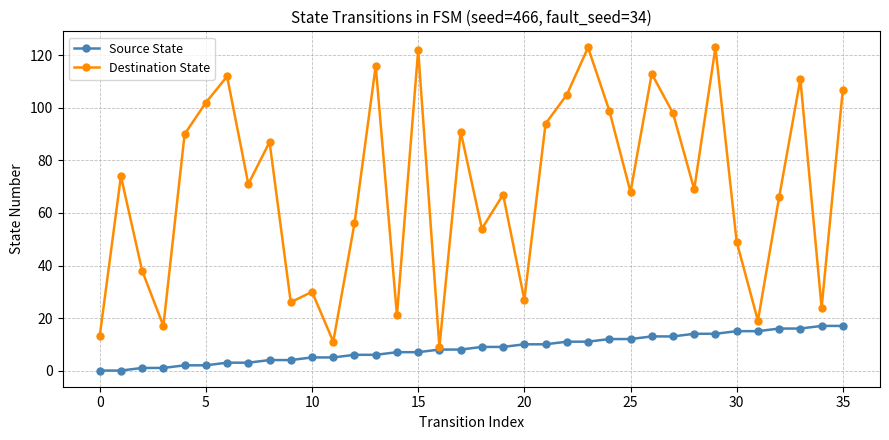

At how many categories does at least one series exceed 34?

26